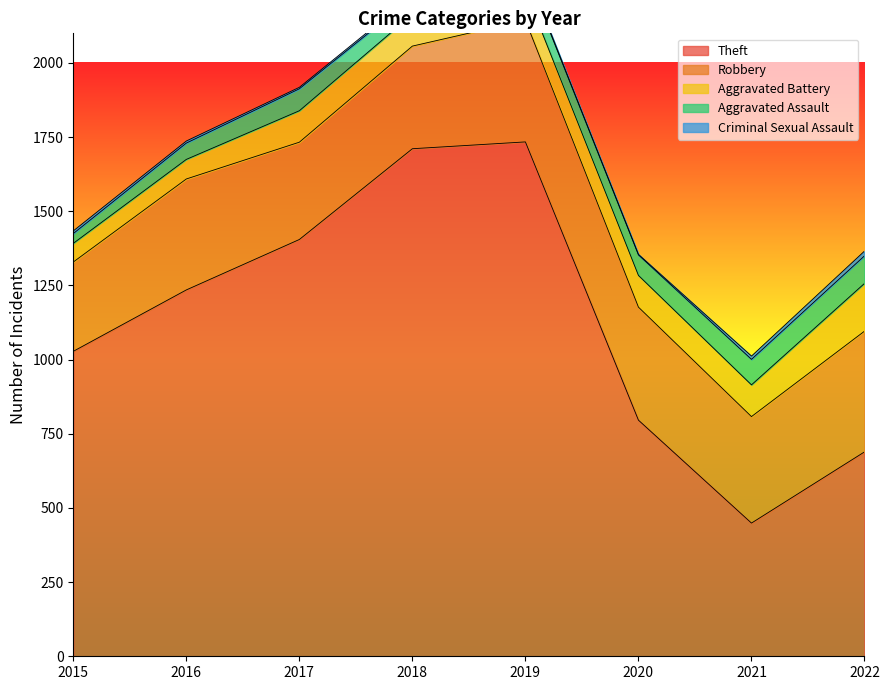

Is the value of Theft at 2015 greater than the value of Criminal Sexual Assault at 2022?

Yes